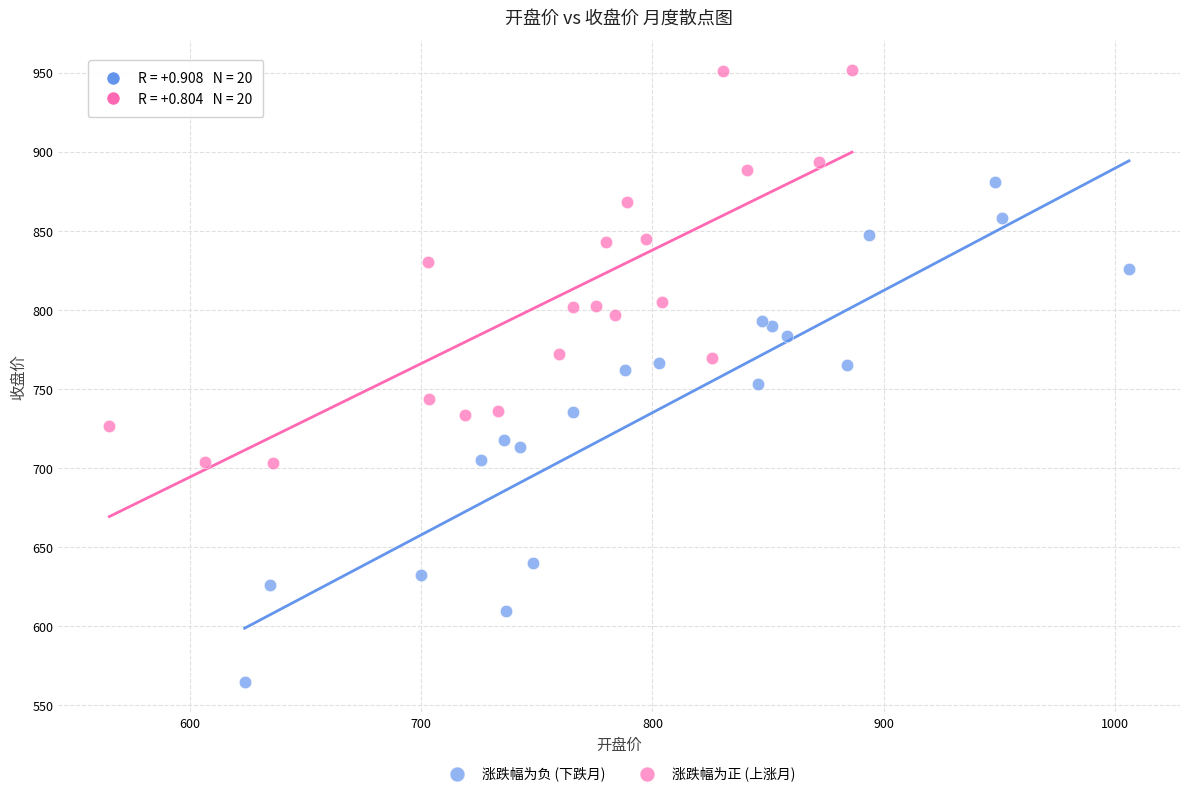

What are all the series names shown in the legend?

涨跌幅为负 (下跌月), 涨跌幅为正 (上涨月)